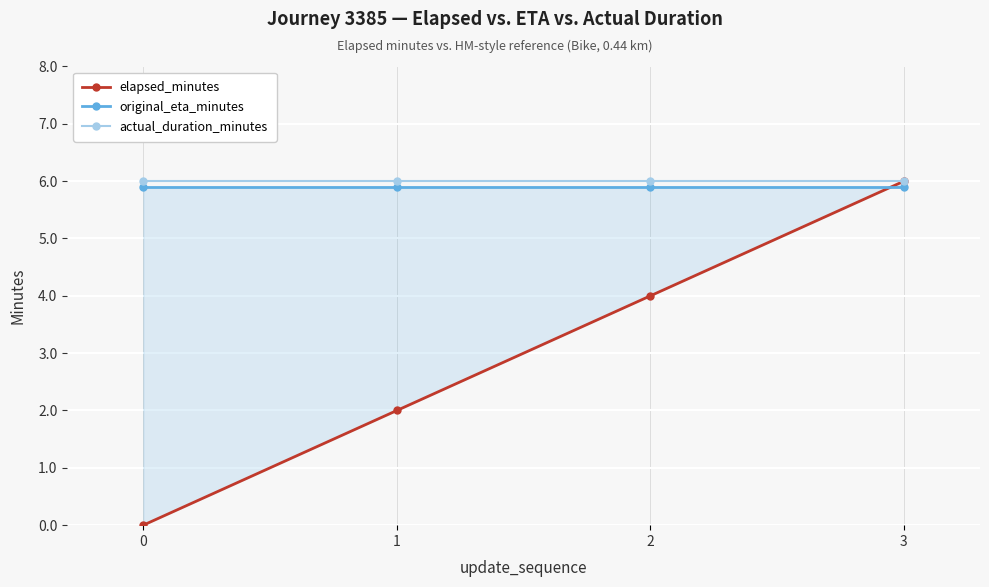

What are all the series names shown in the legend?

elapsed_minutes, original_eta_minutes, actual_duration_minutes